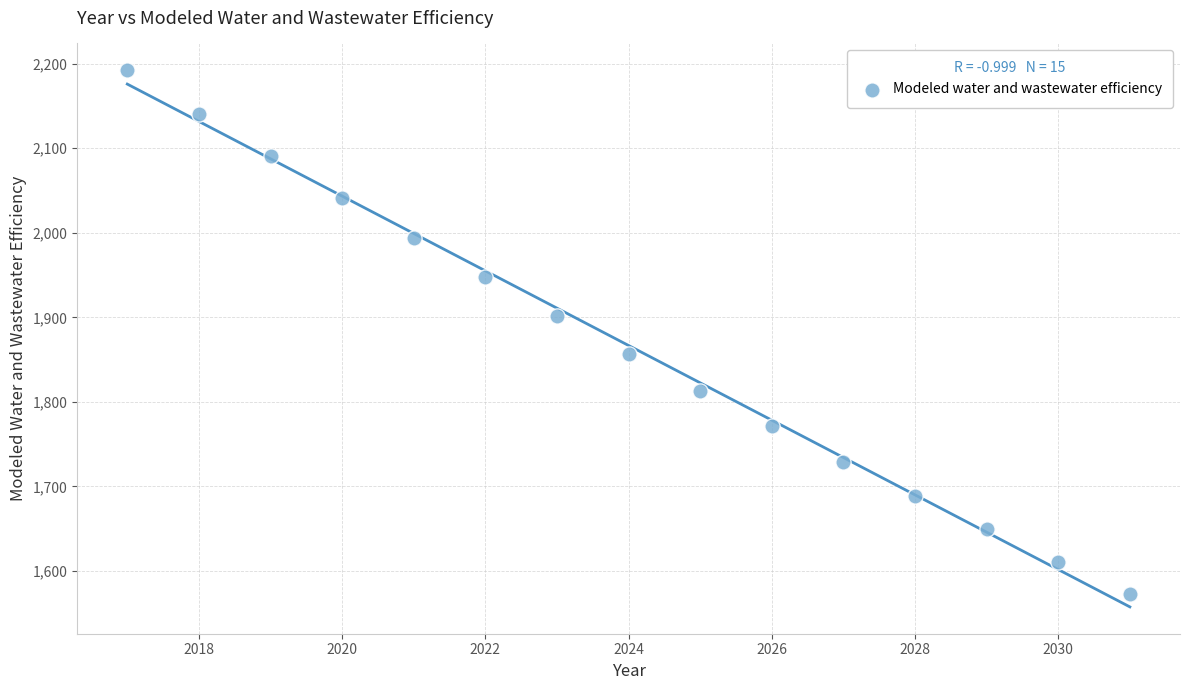

What is the range of X values (max minus min)?

14.0